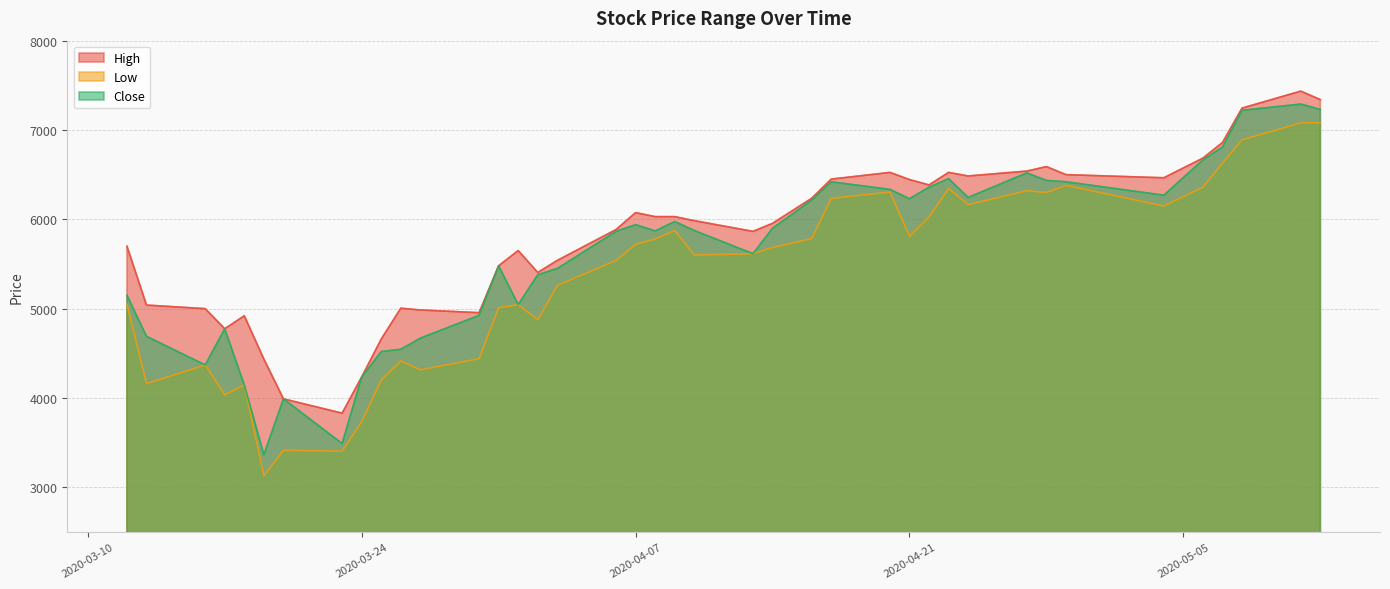

What is the sum of all Low values?

214680